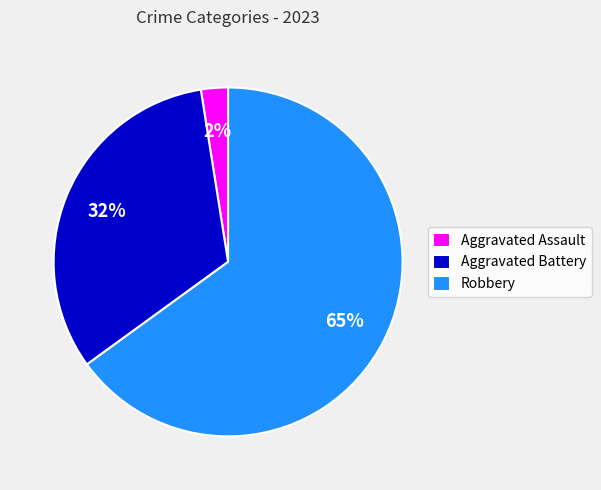

Which has a higher value, Aggravated Assault or Aggravated Battery?

Aggravated Battery